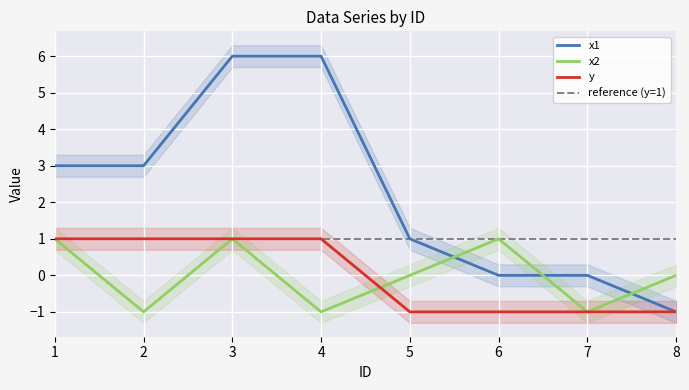

At which category does the chart reach its minimum across all series?

8